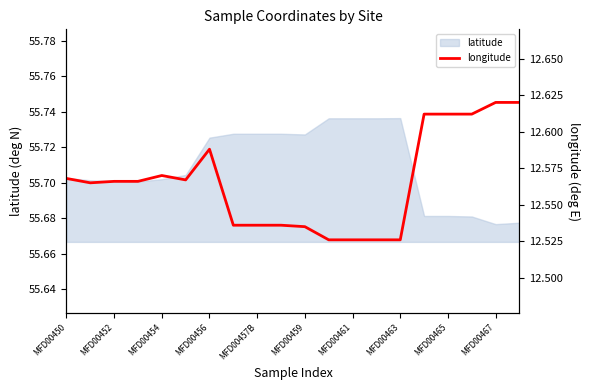

How many data points does each series have?

20